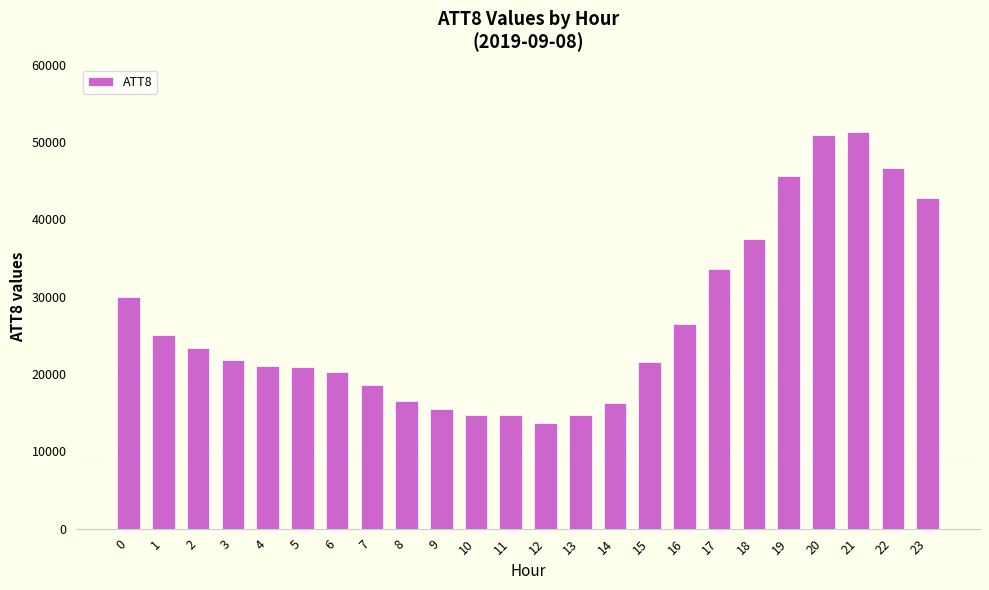

Is it true that the value at 15 is 21500?

True